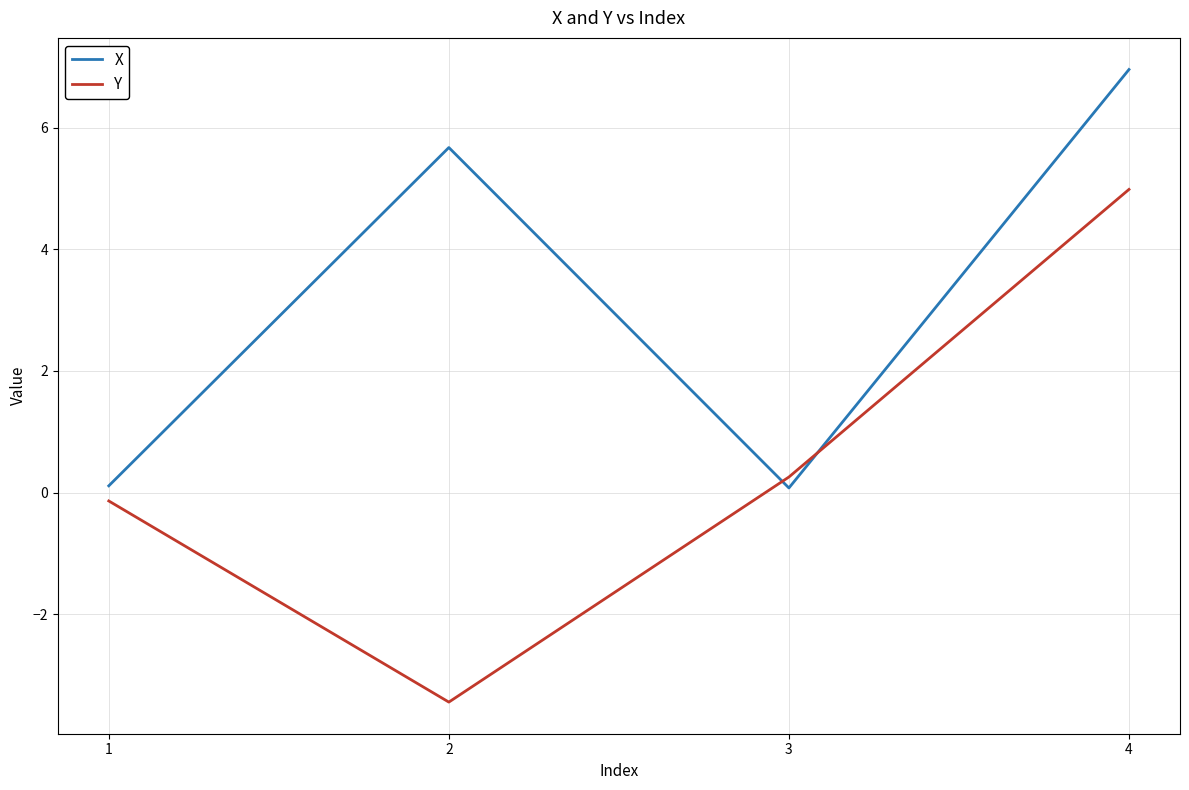

True or false: Y and X intersect in this chart.

True